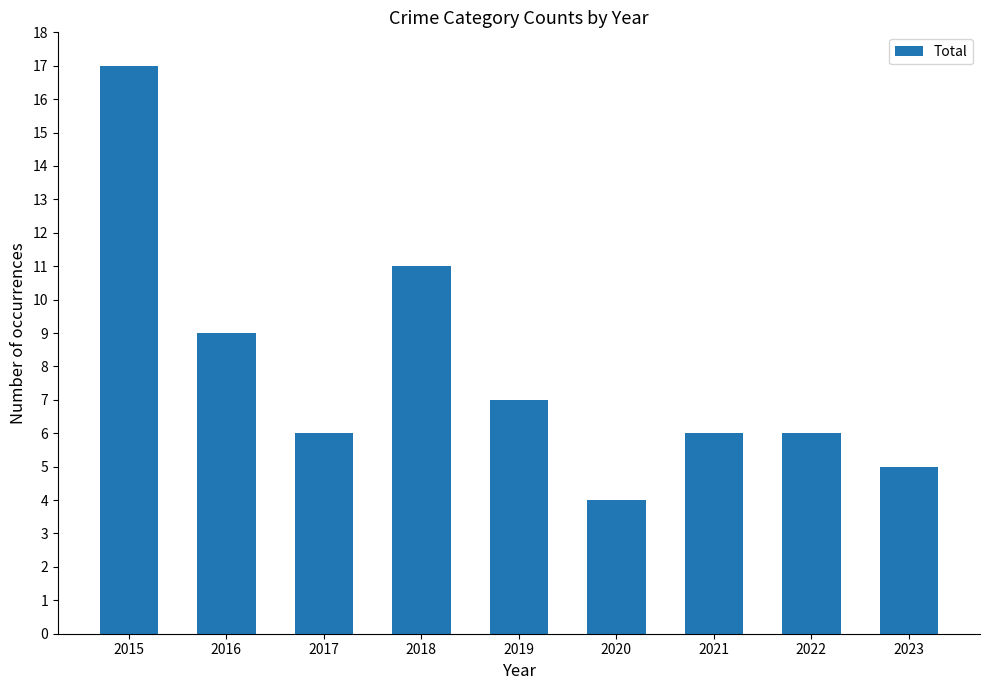

True or false: the data shows 2 at 2022.

False